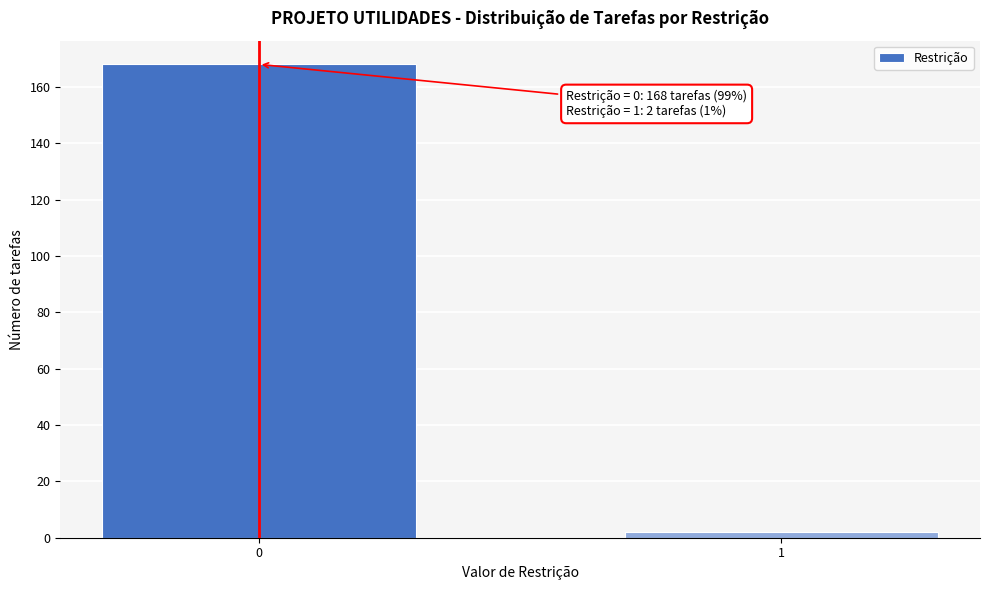

Reading left to right, what are all the values shown in this chart?

168	2